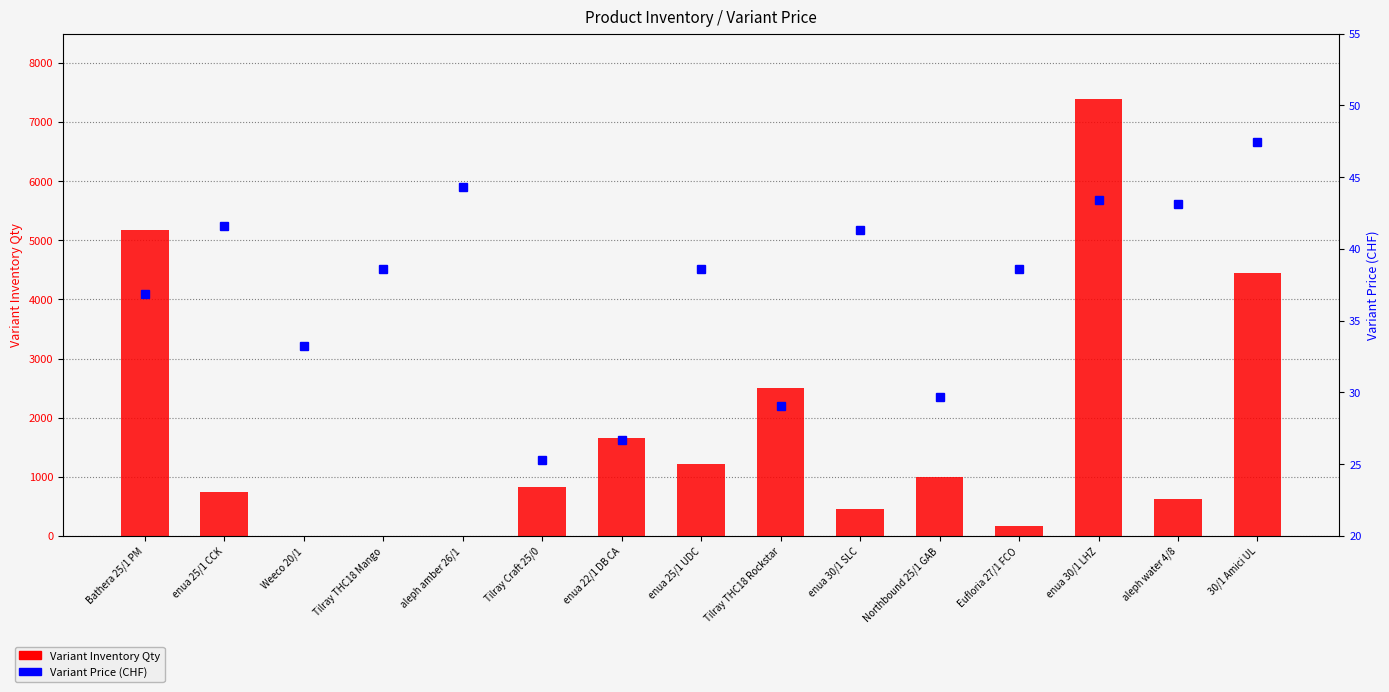

Count the number of data series in this chart.

2